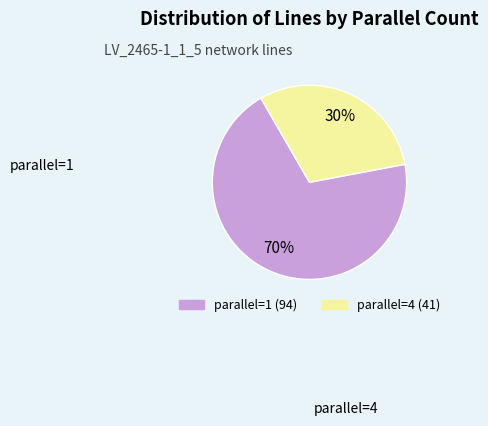

How many segments does this pie chart have?

2